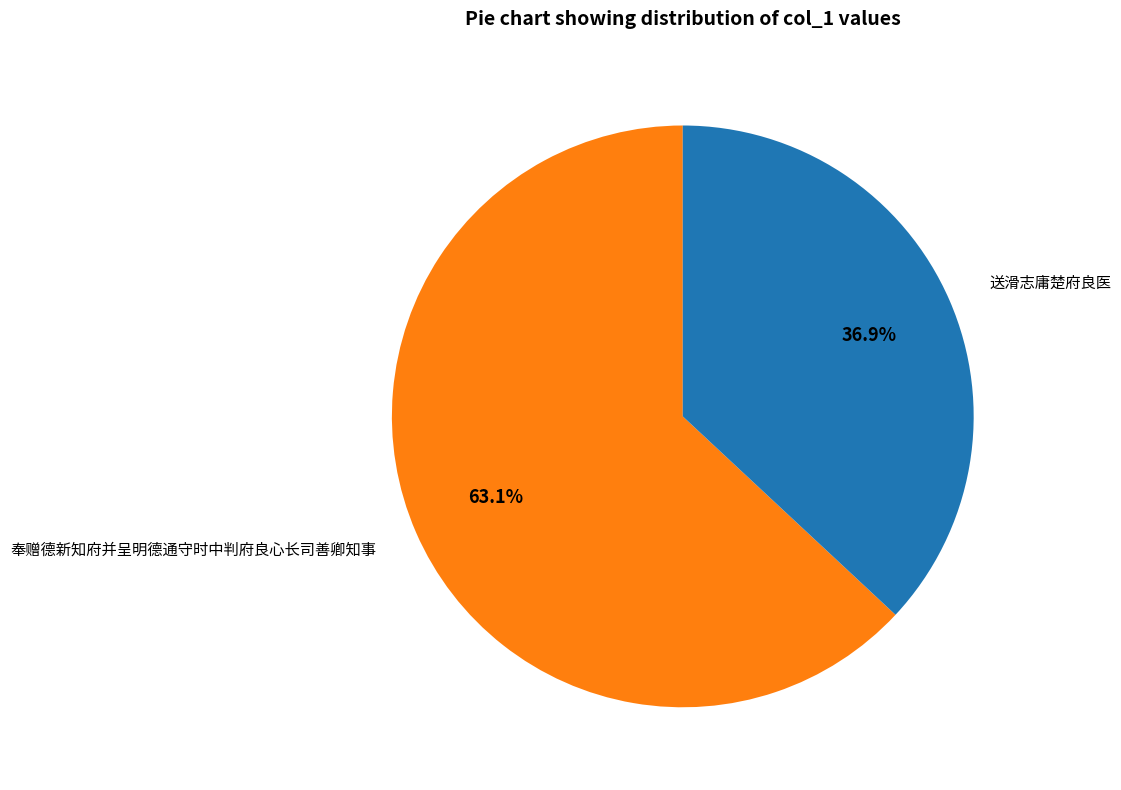

To the nearest percent, what percentage of the pie is 送滑志庸楚府良医?

37%